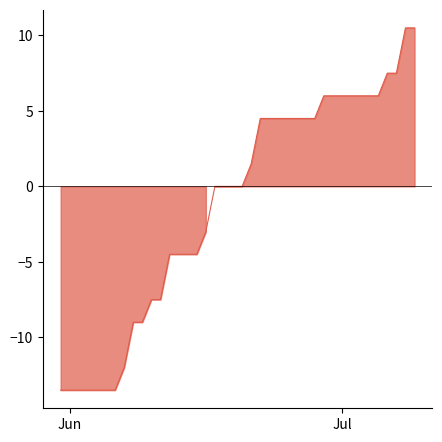

What is the sum of all values?

-49.5